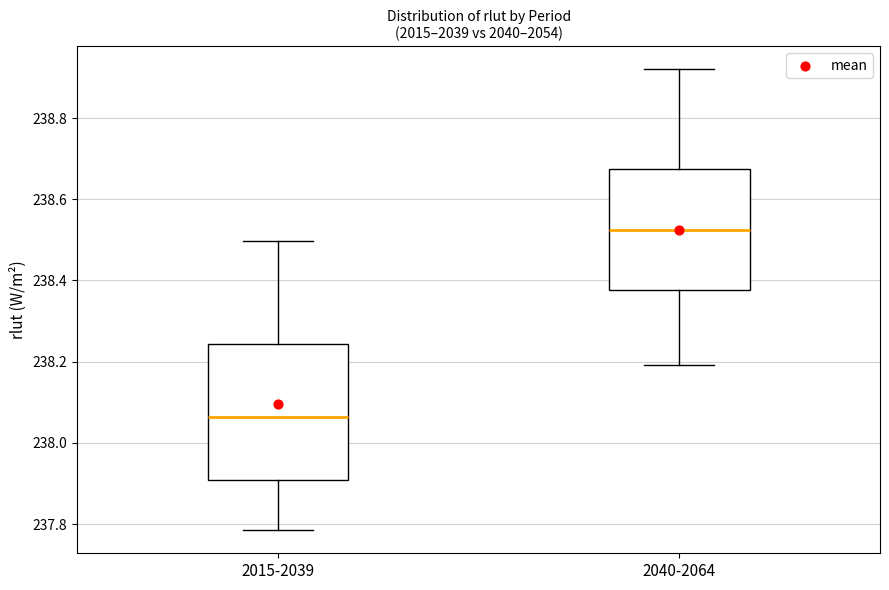

Which box is the tallest, from its lower edge to its upper edge?

2015-2039